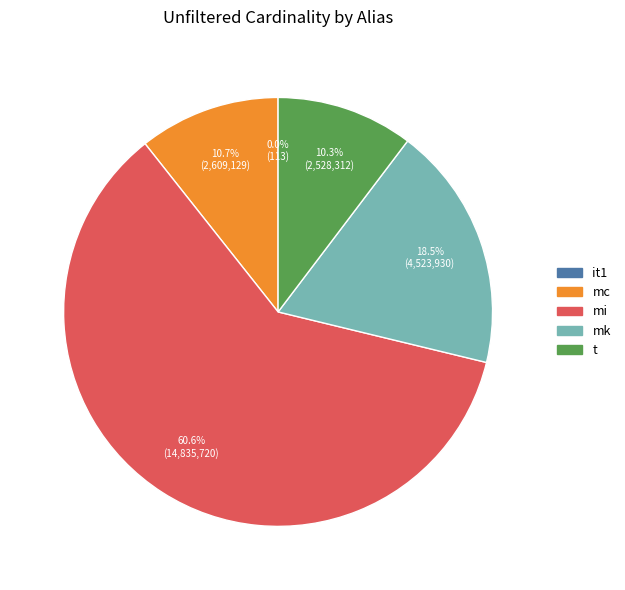

To the nearest percent, what is the difference between the largest and smallest slice percentages?

61%